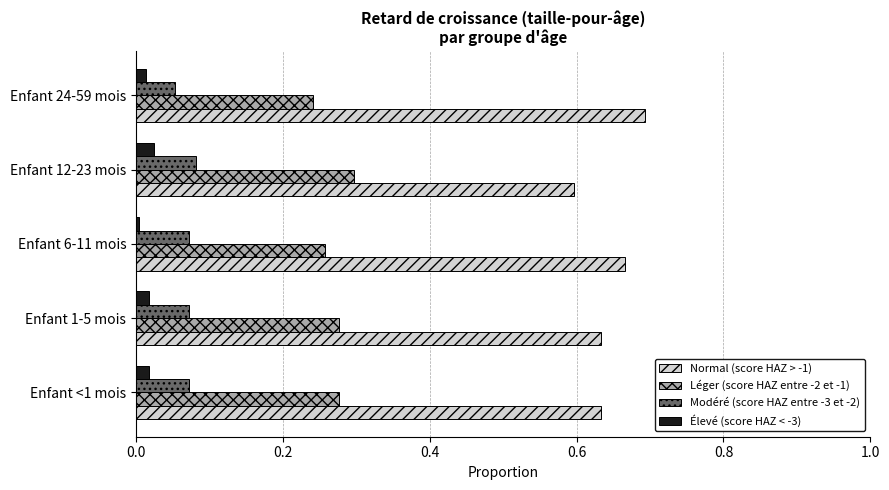

What is the sum of all Normal (score HAZ > -1) values?

3.2